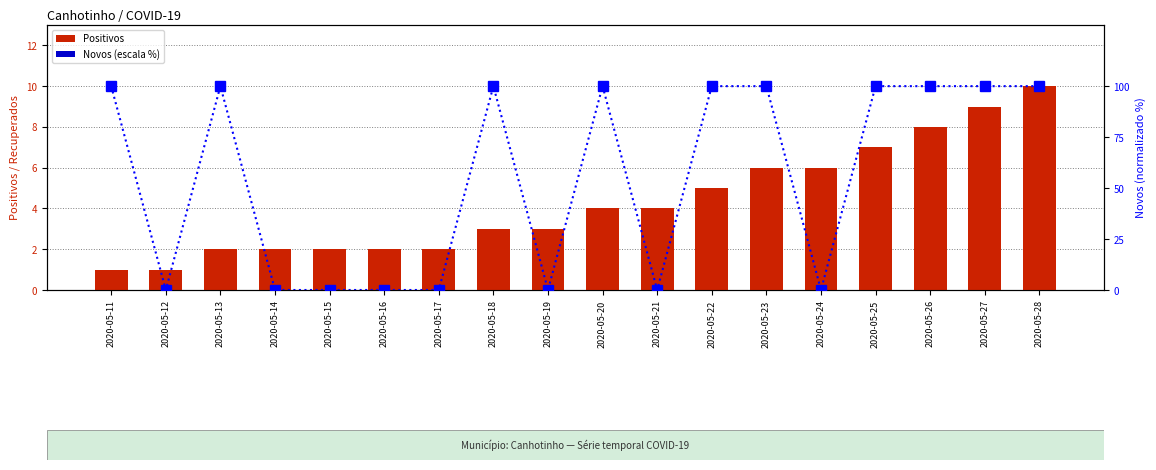

Which has a higher value, 2020-05-28 or 2020-05-20?

2020-05-28